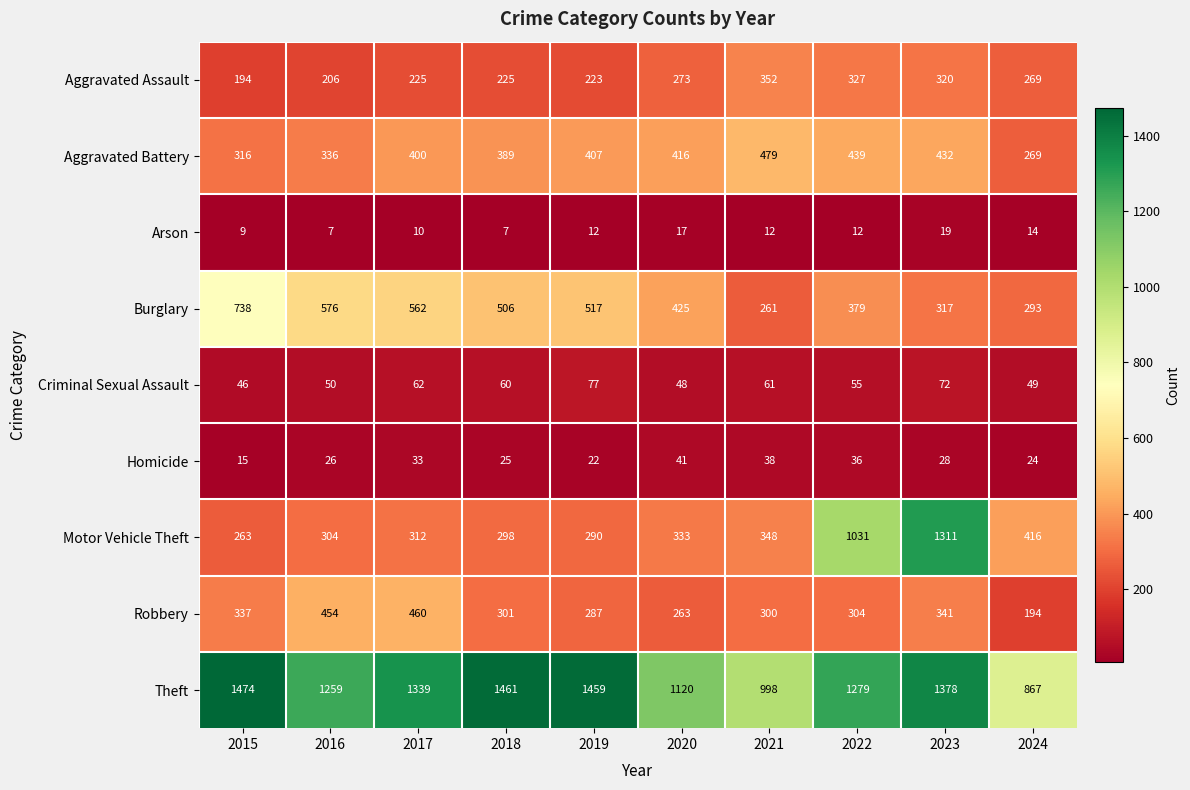

What is the difference between the maximum and second lowest values in the Criminal Sexual Assault series?

29